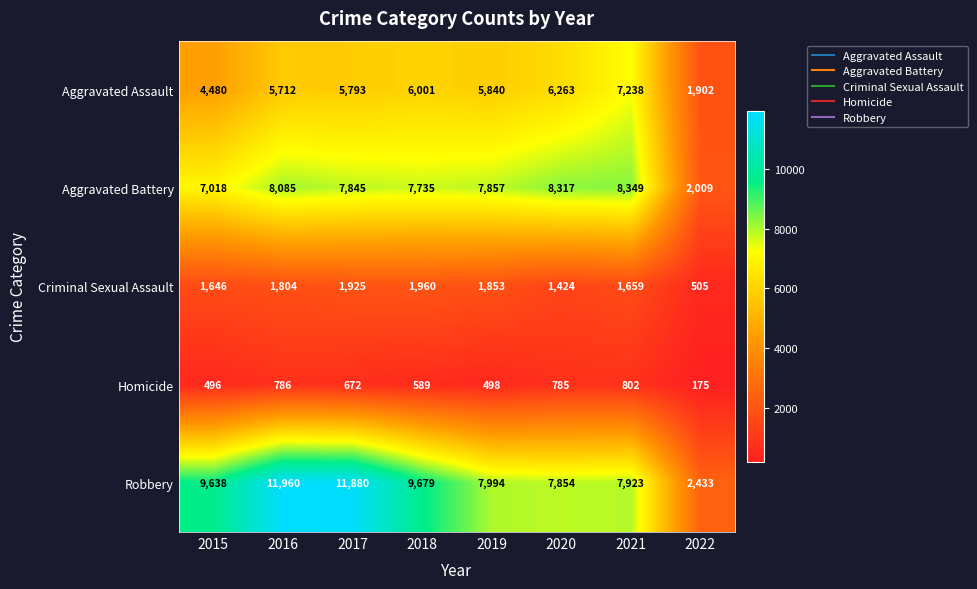

What is the total value across all series at 2019?

24042